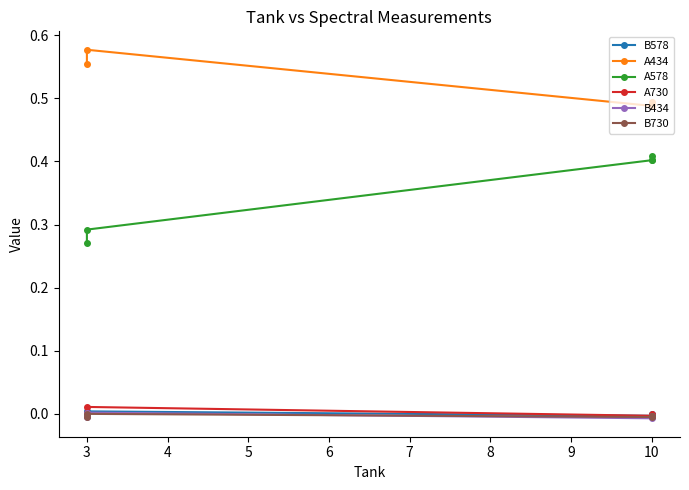

Is it true that B730 equals -0.0 at 3?

False